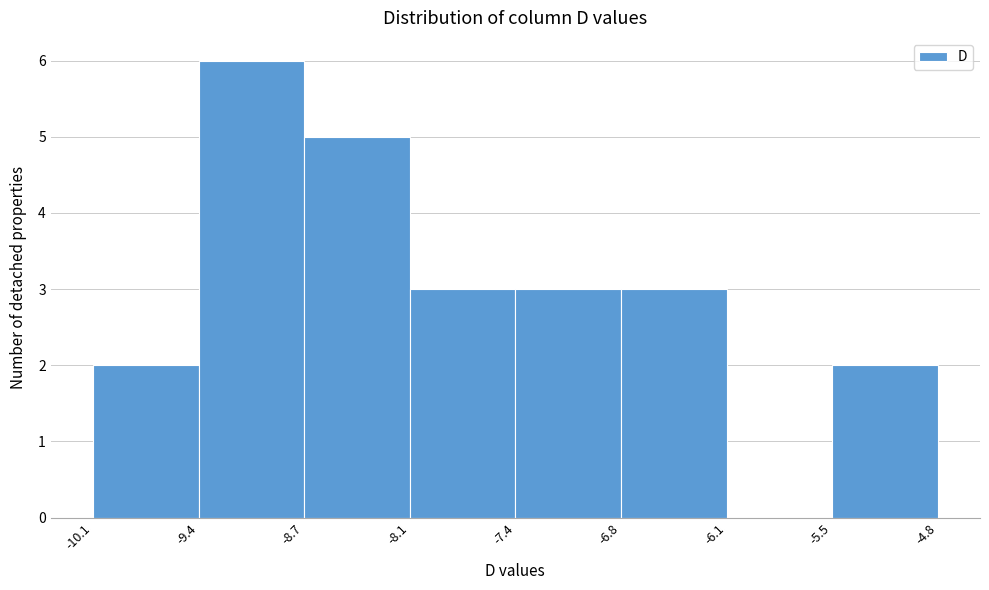

Which range on the x-axis has the tallest bar?

-9.4 to -8.7